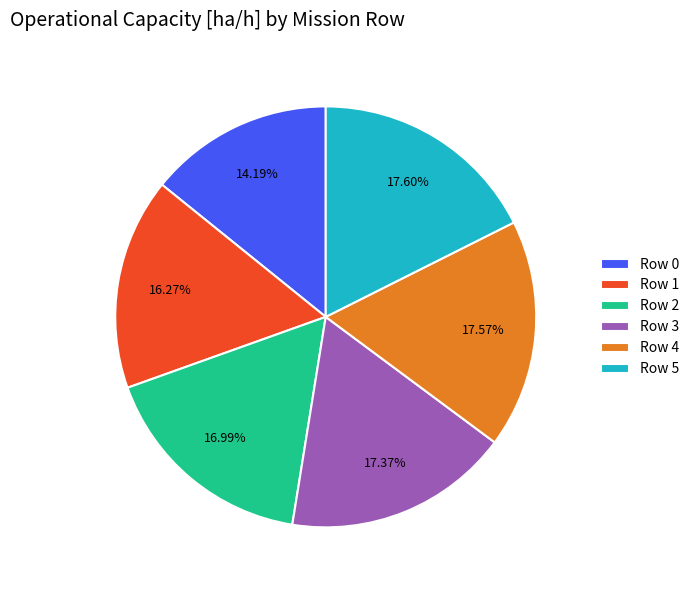

Does Row 2 account for over 50% of the chart?

No